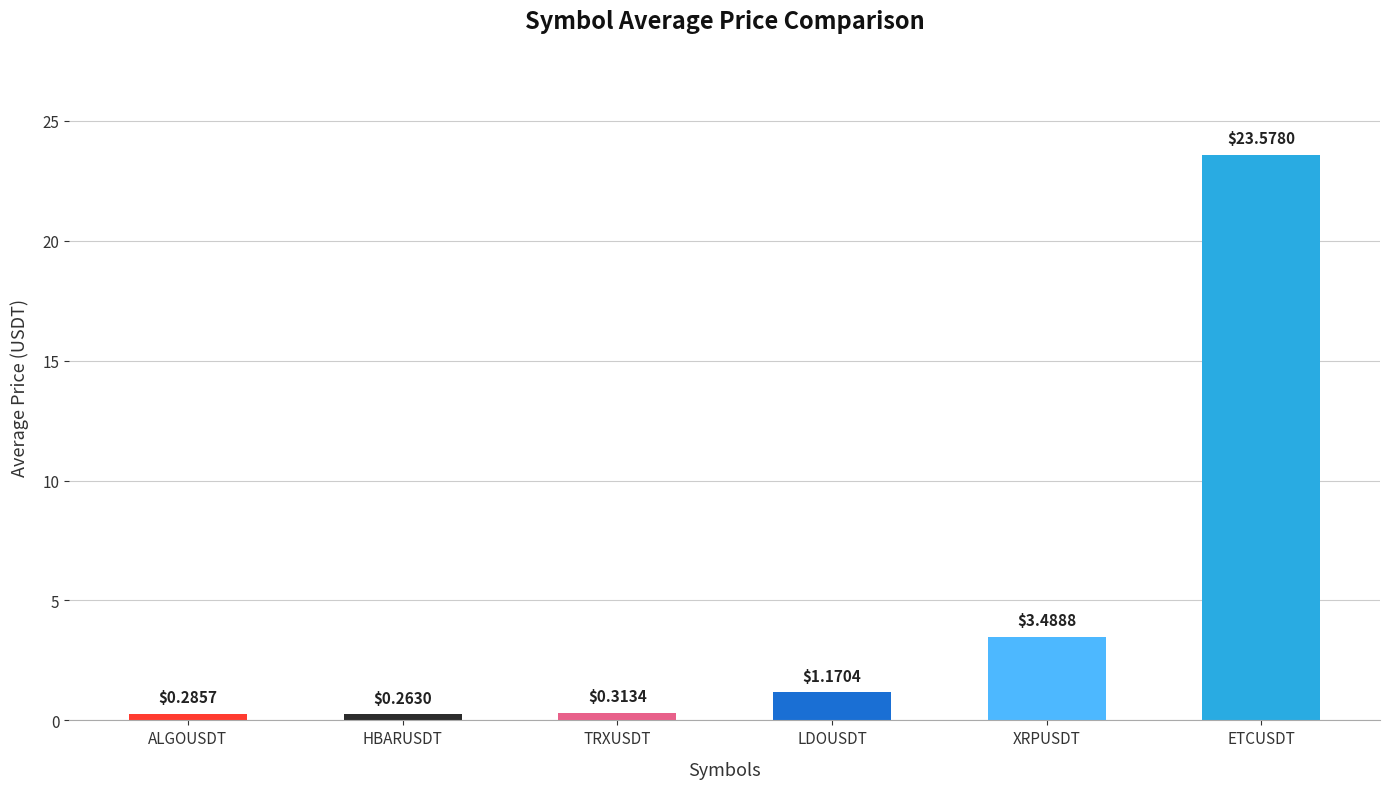

Does the chart contain stacked bars?

No